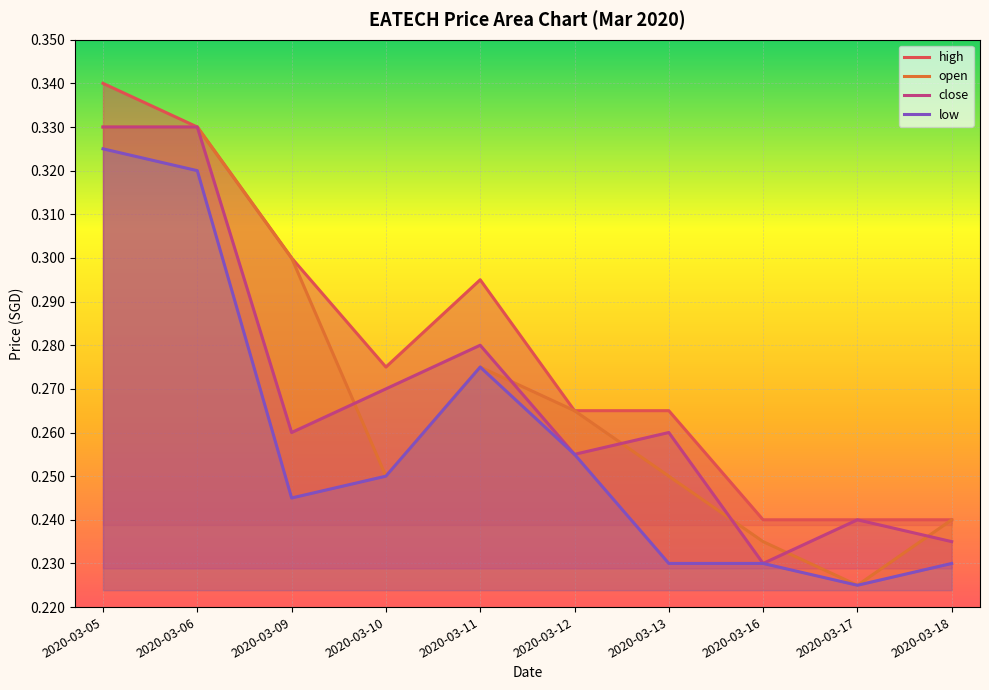

True or false: low and open cross at least once.

False